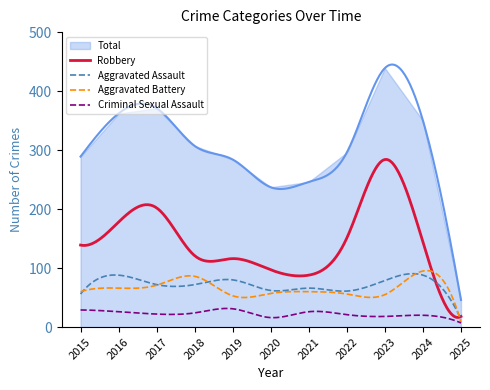

The value of Aggravated Battery at 2016 is 66. True or false?

True